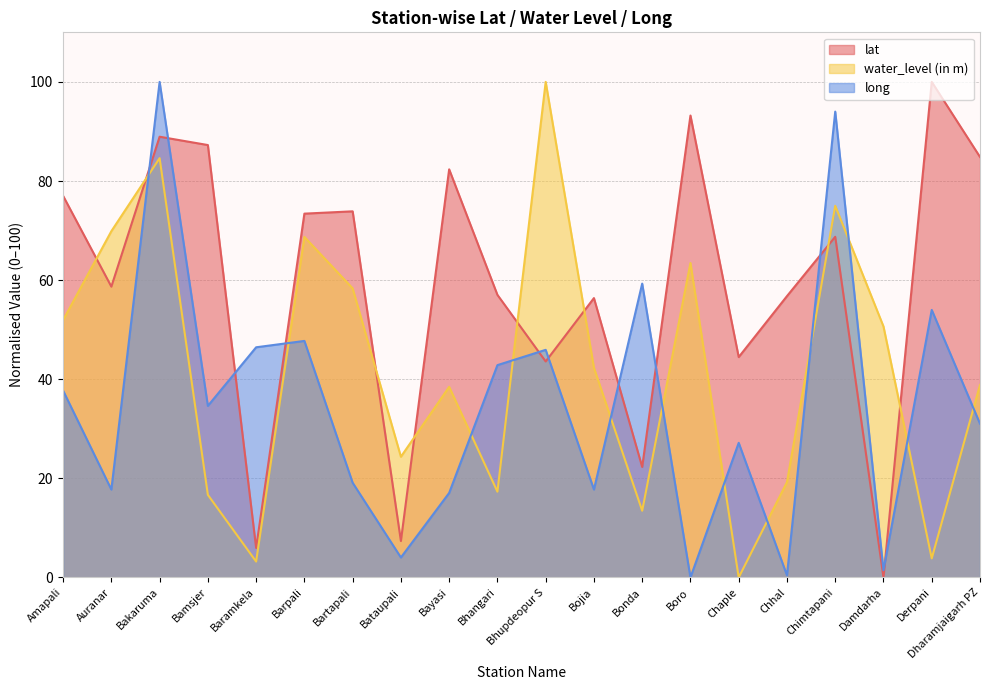

Reading left to right, list all the values displayed in this chart.

lat: 77.0	58.7	88.9	87.3	6.0	73.4	73.9	7.4	82.4	57.0	43.6	56.4	22.3	93.2	44.5	56.8	68.7	0.0	100.0	84.9
water_level (in m): 51.9	69.9	84.6	16.7	3.2	68.7	58.3	24.4	38.5	17.3	100.0	42.3	13.5	63.5	0.0	19.2	75.0	50.6	3.8	38.8
long: 37.7	17.7	100.0	34.6	46.4	47.7	19.1	4.0	17.1	42.8	45.9	17.7	59.3	0.0	27.2	0.4	94.0	1.5	54.0	31.0